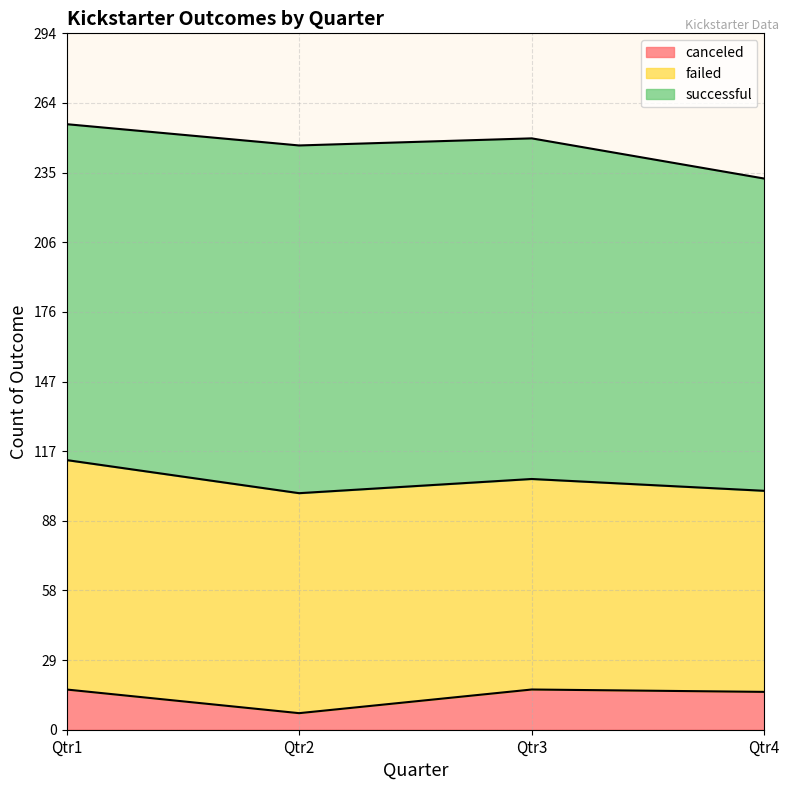

Count the failed values in the range 89 to 97.

3